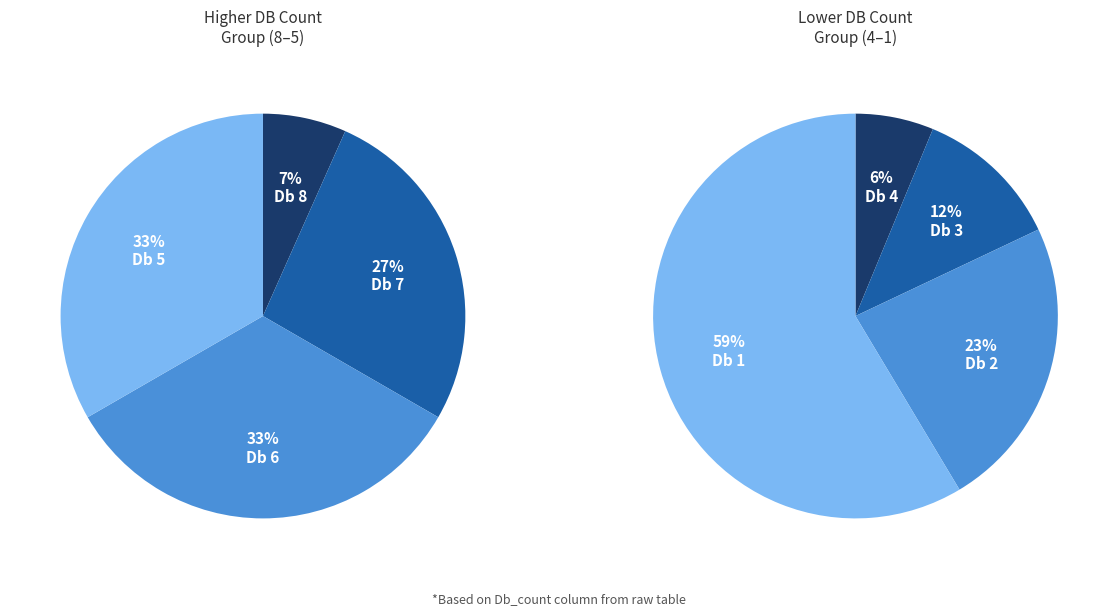

Which category has the smallest portion of the pie?

8